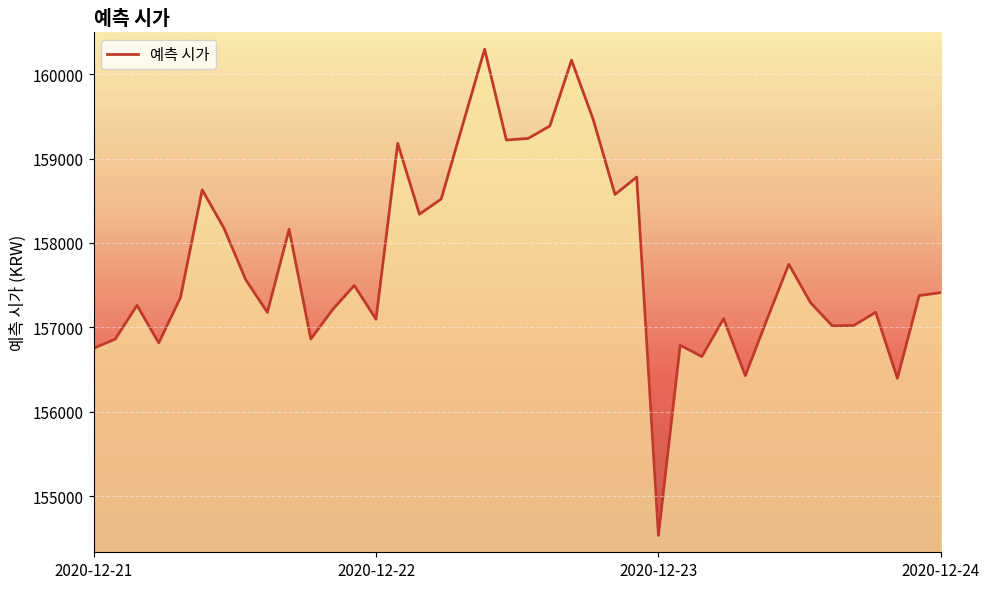

What is the minimum value shown in the chart?

154533.5